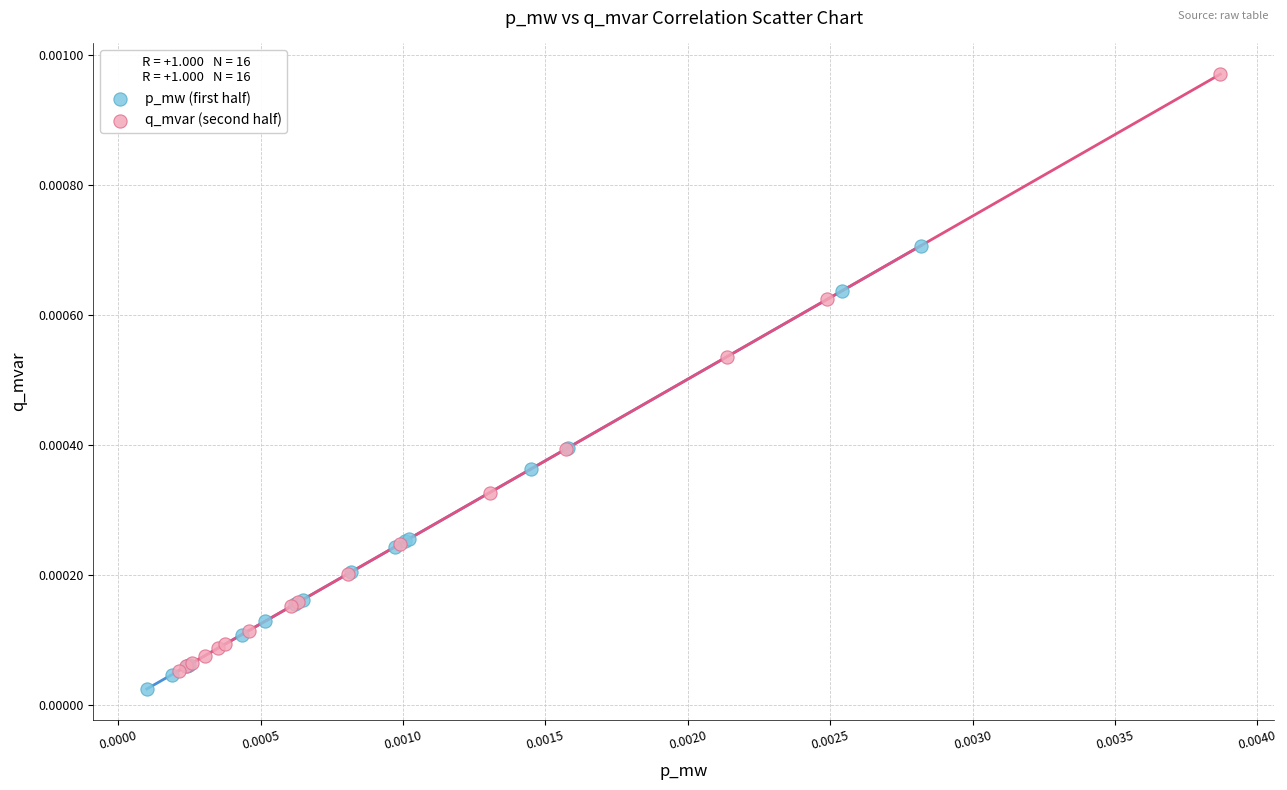

Which series has the largest Y range (max minus min)?

q_mvar (second half)